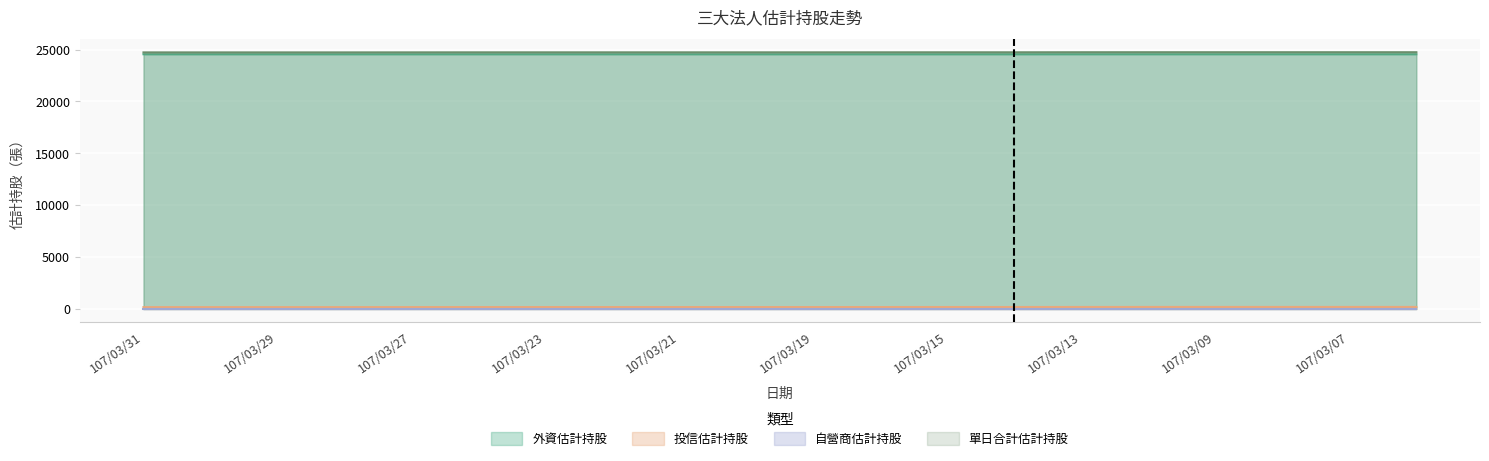

What is the greatest value displayed?

24743